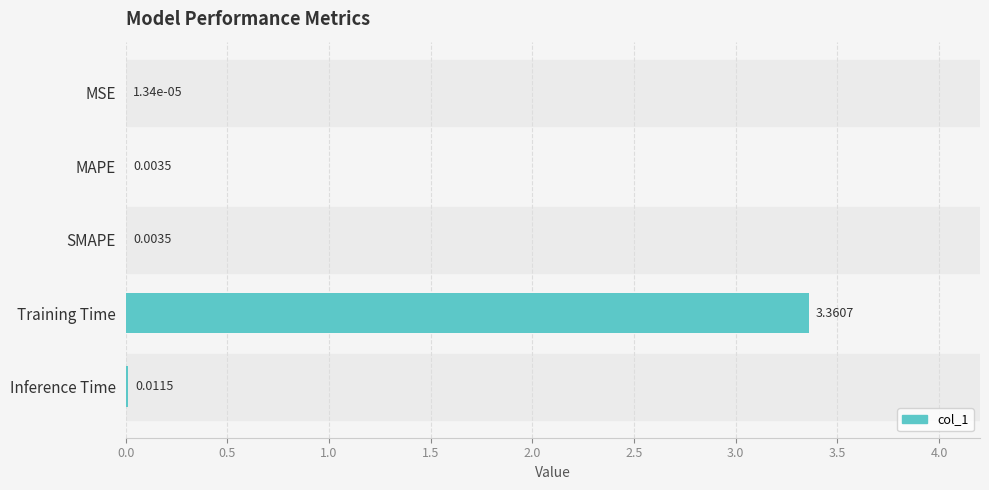

Are the bars grouped side by side (vs. stacked)?

No